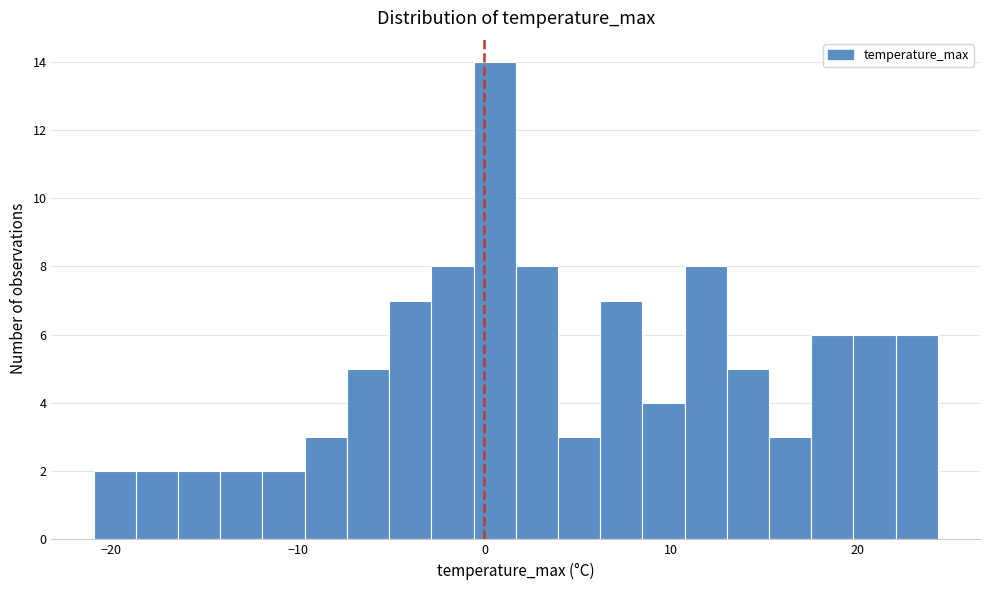

Around what value on the x-axis is the tallest bar? Give the approximate position of its centre, as read against the axis.

1